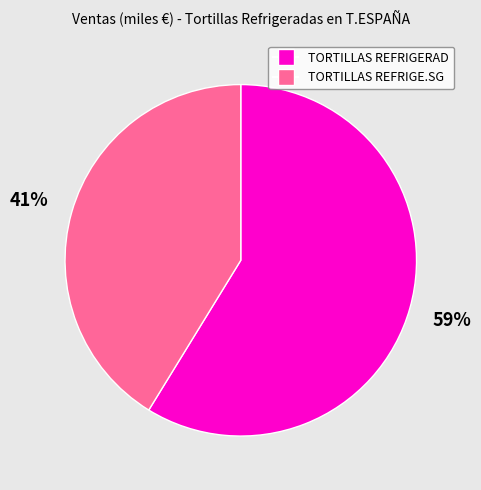

To the nearest percent, what is the combined percentage of TORTILLAS REFRIGE.SG and TORTILLAS REFRIGERAD?

100%